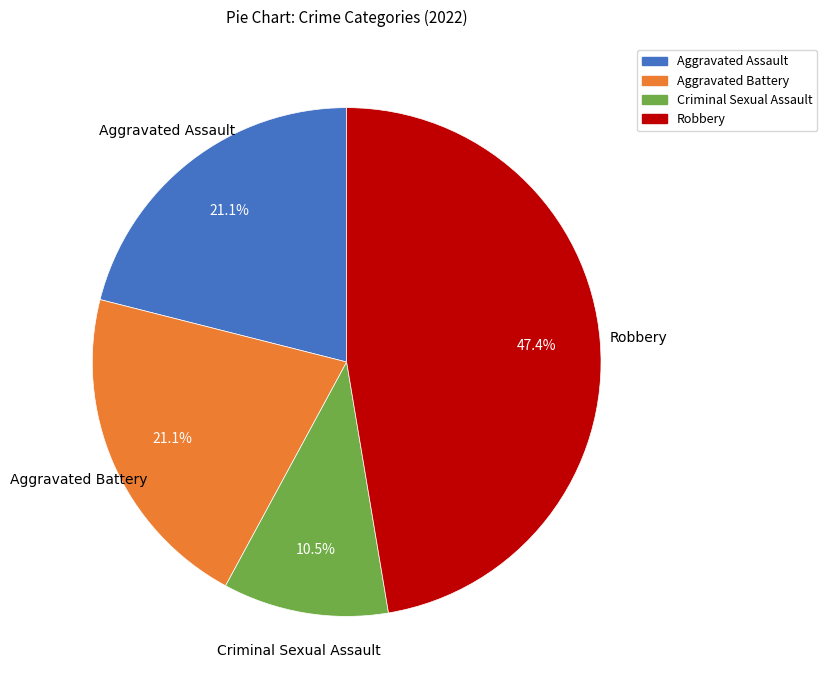

Approximately how many times larger is the value at Aggravated Assault compared to Criminal Sexual Assault?

2.0